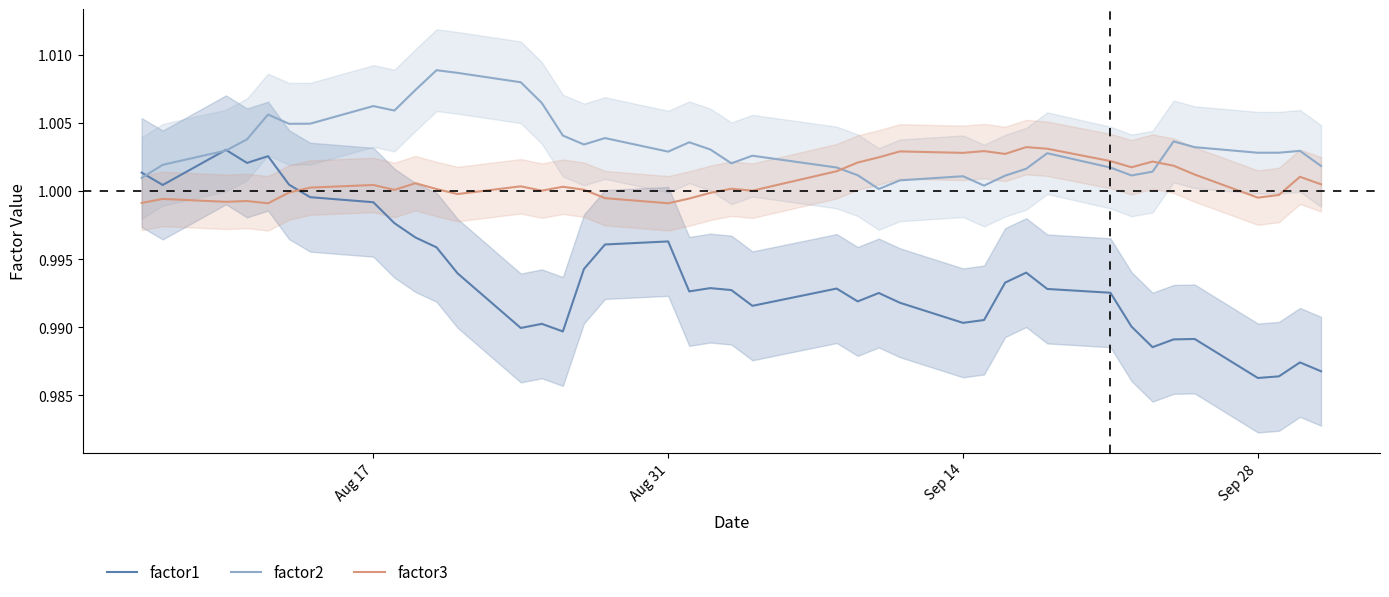

Is it true that factor3 equals 0.7 at Sep 14?

False